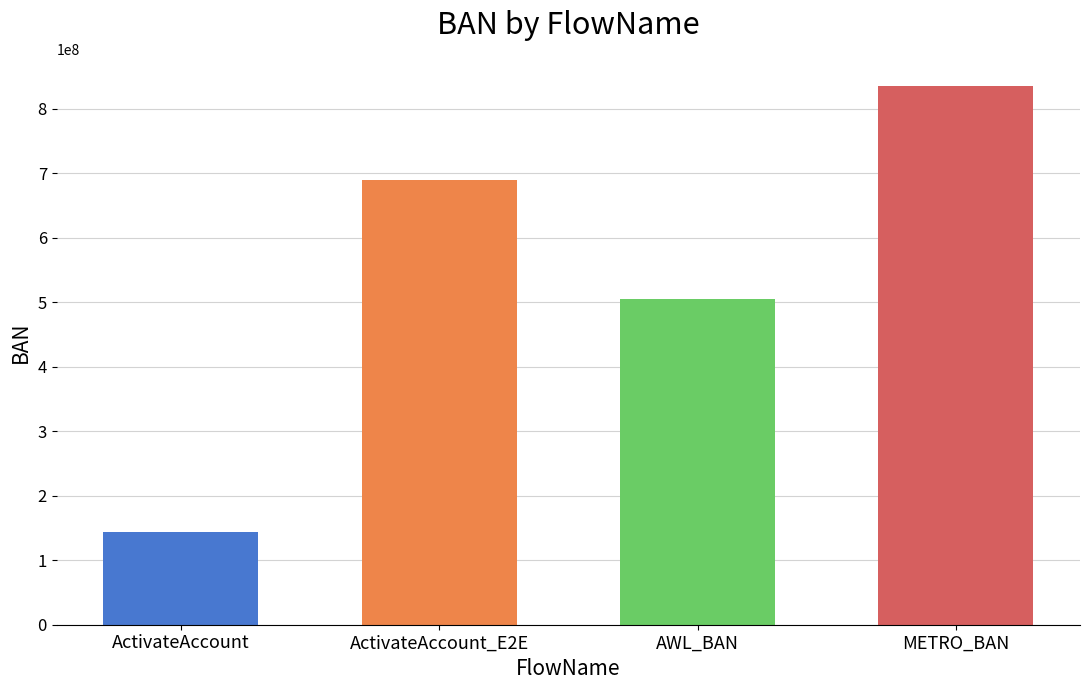

Reading left to right, extract all data points from this chart.

ActivateAccount=143658329	ActivateAccount_E2E=689828484	AWL_BAN=505718483	METRO_BAN=835718482